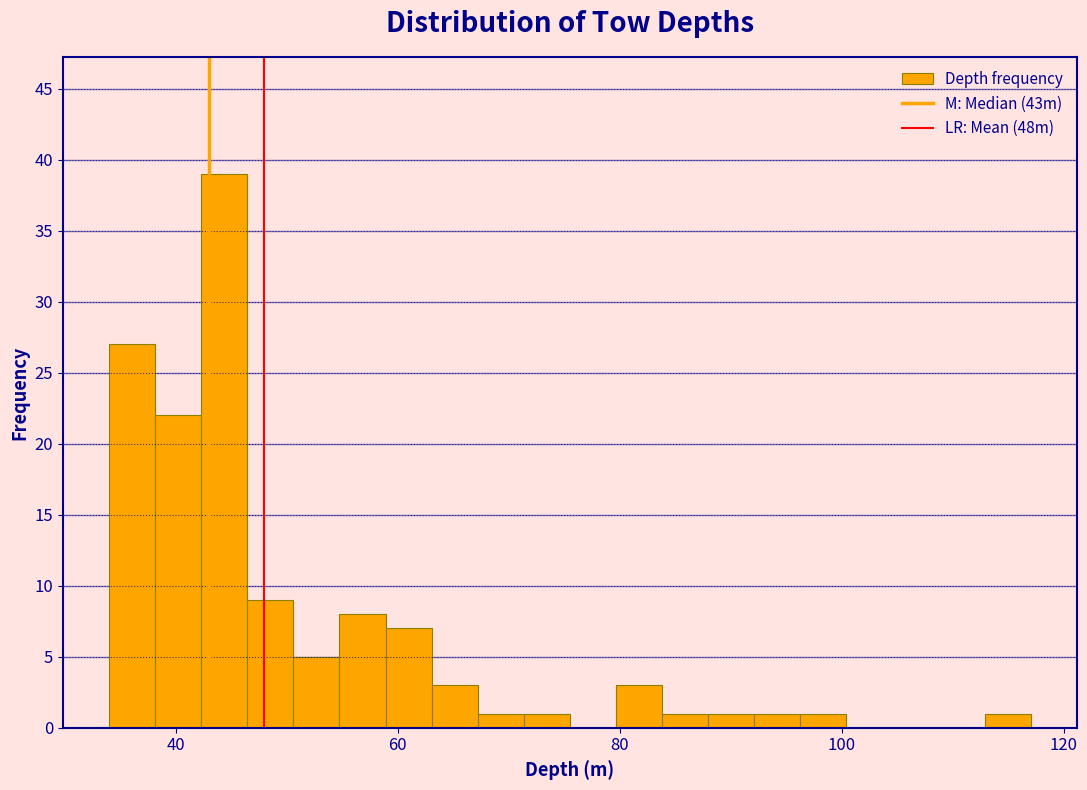

Around what value on the x-axis is the tallest bar? Give the approximate position of its centre, as read against the axis.

44